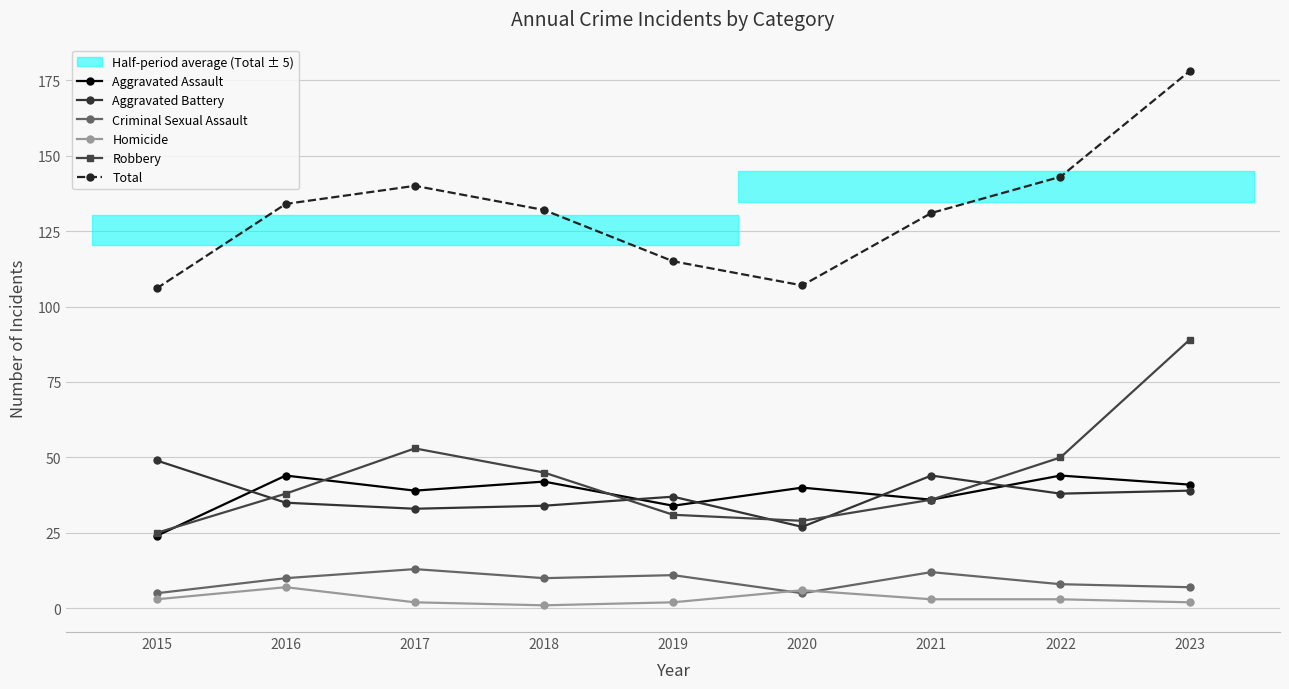

Does the chart display data point markers on the line(s)?

Yes